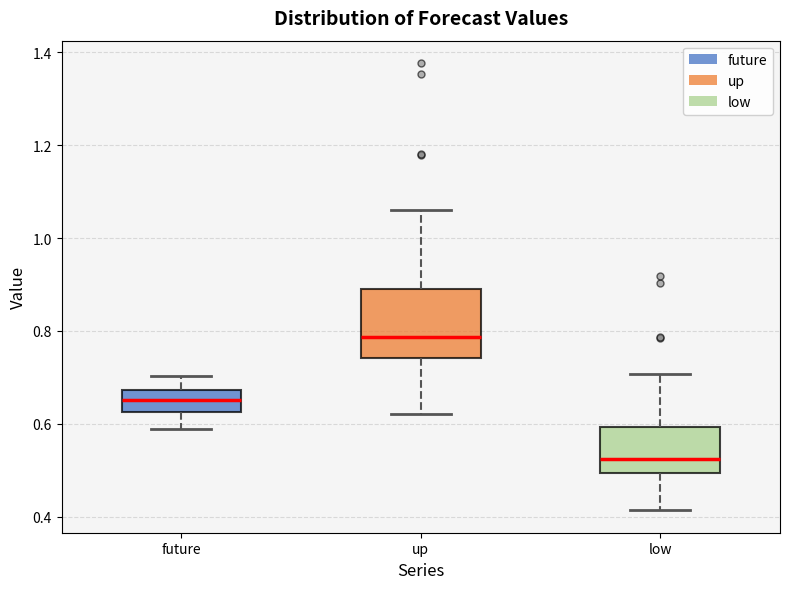

Which box's median line is the lowest?

low